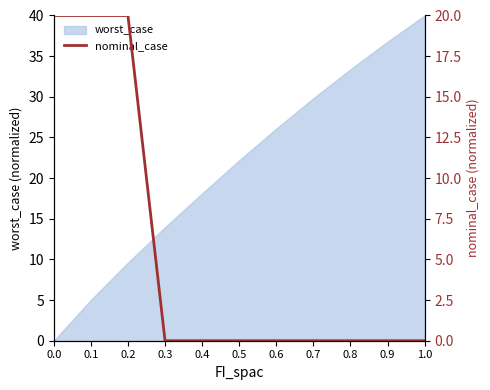

Does the chart display data point markers on the line(s)?

No